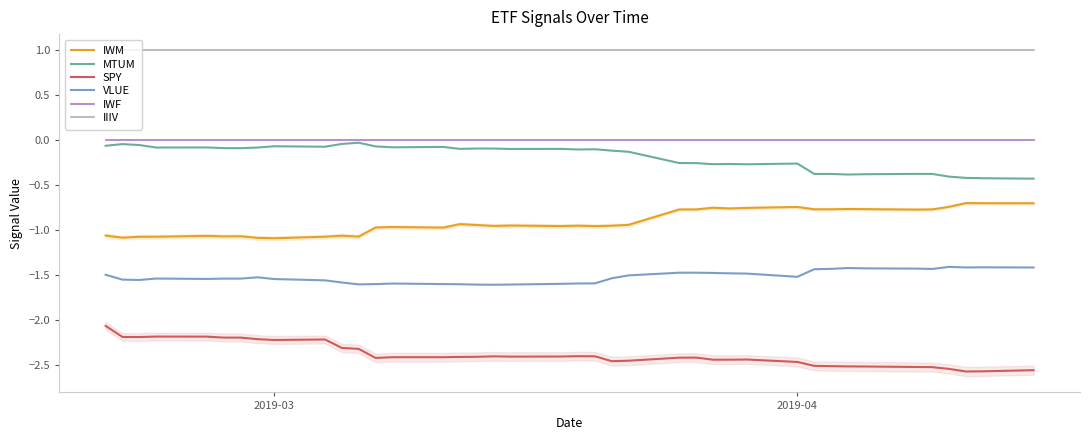

True or false: IWF and SPY cross at least once.

False